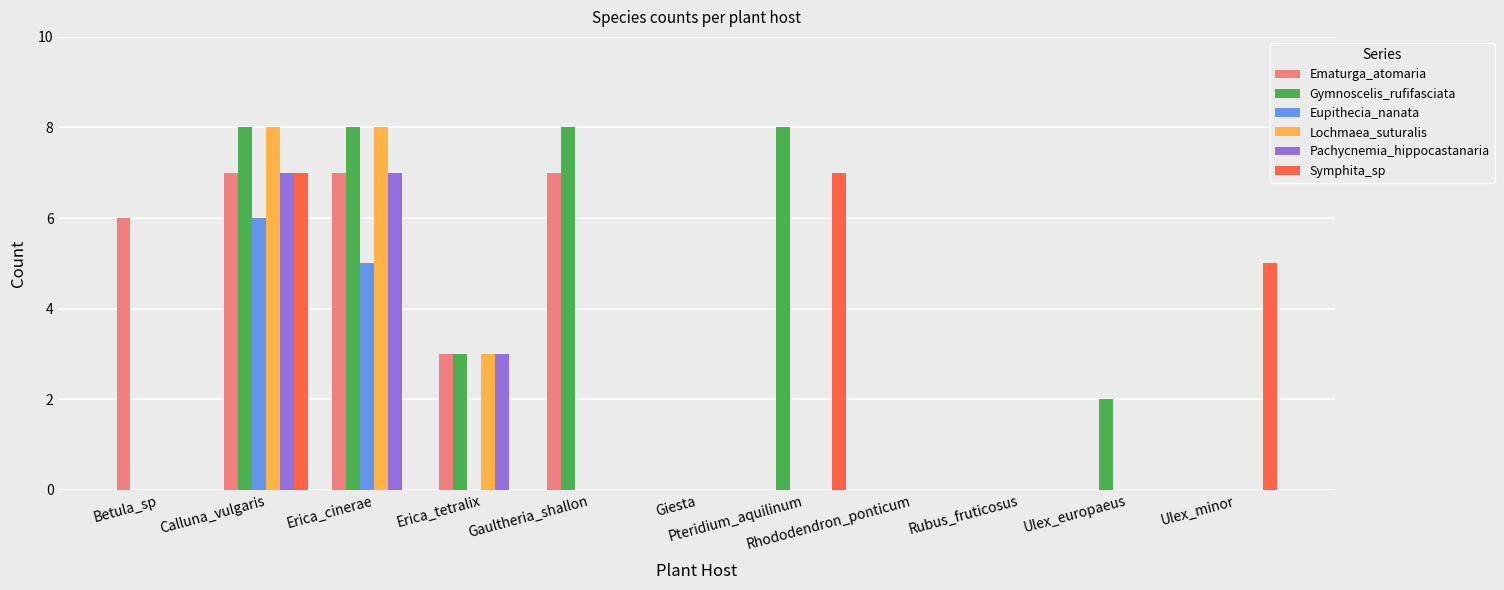

What is the maximum value shown in the chart?

8